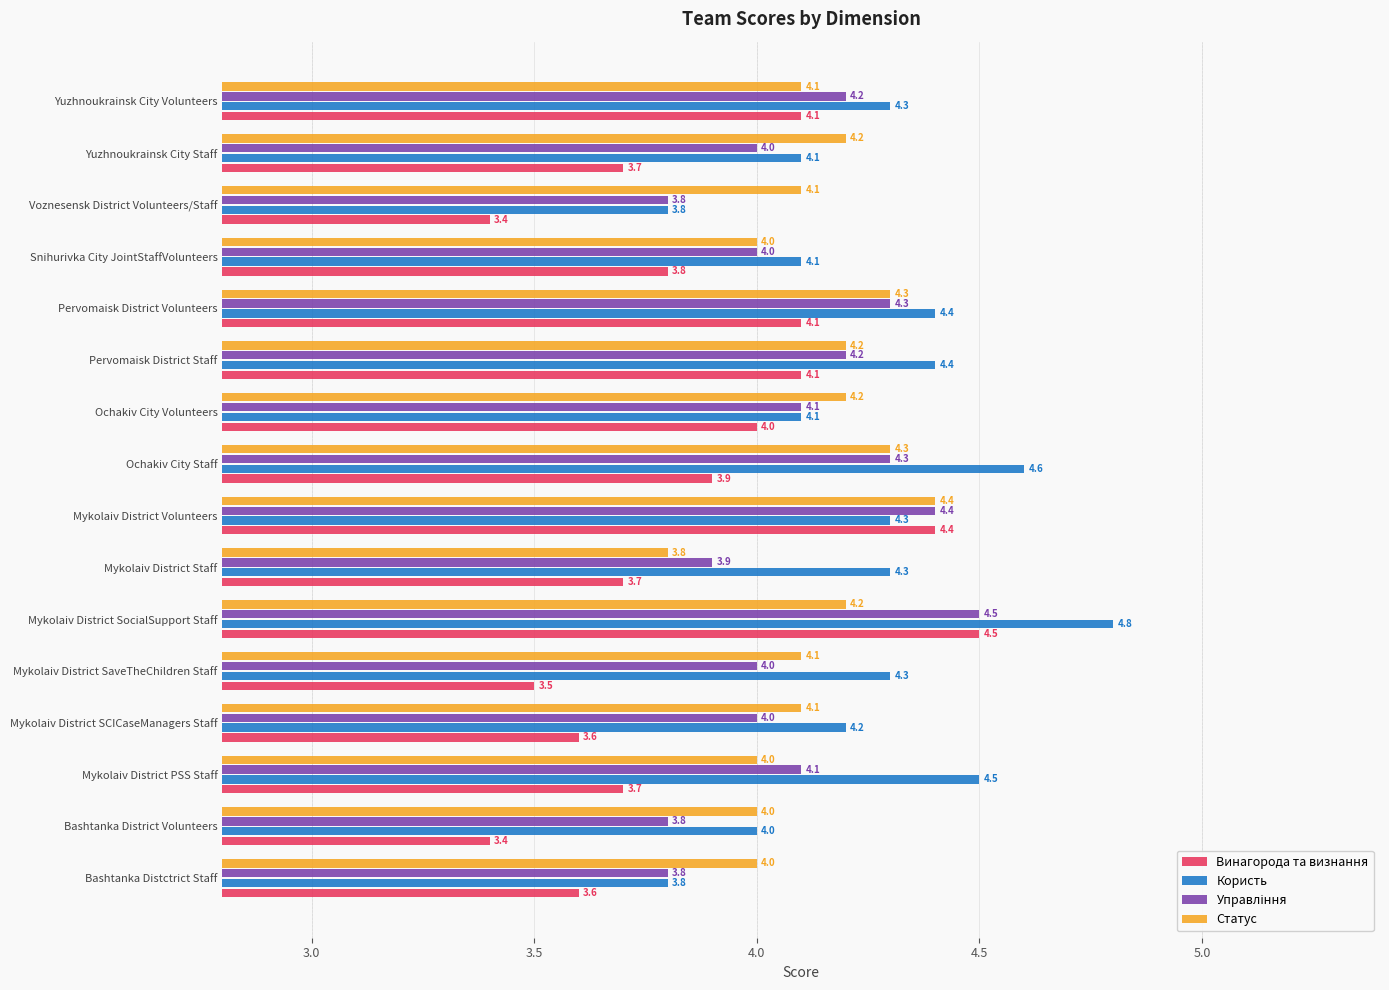

Is it true that Користь equals 2.5 at Mykolaiv District SocialSupport Staff?

False